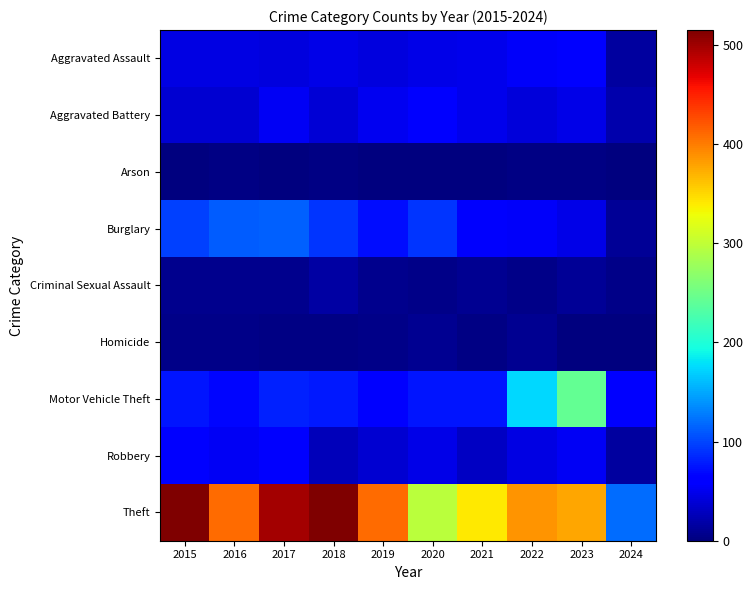

What is the maximum value shown in the chart?

515